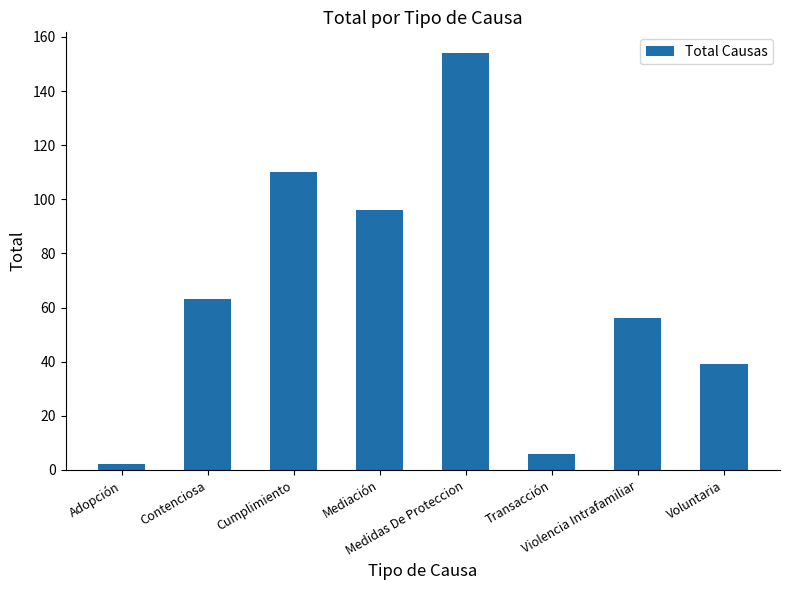

List the labels in order of value, smallest first.

Adopción, Transacción, Voluntaria, Violencia Intrafamiliar, Contenciosa, Mediación, Cumplimiento, Medidas De Proteccion